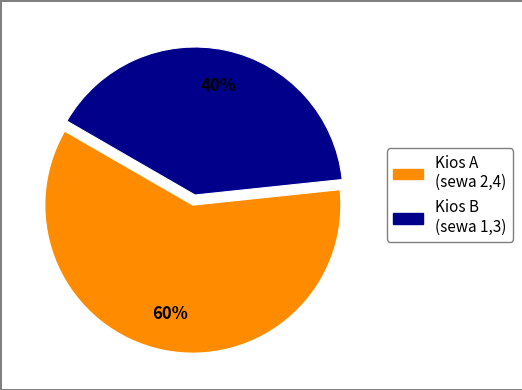

To the nearest percent, what is the difference between the largest and smallest slice percentages?

20%